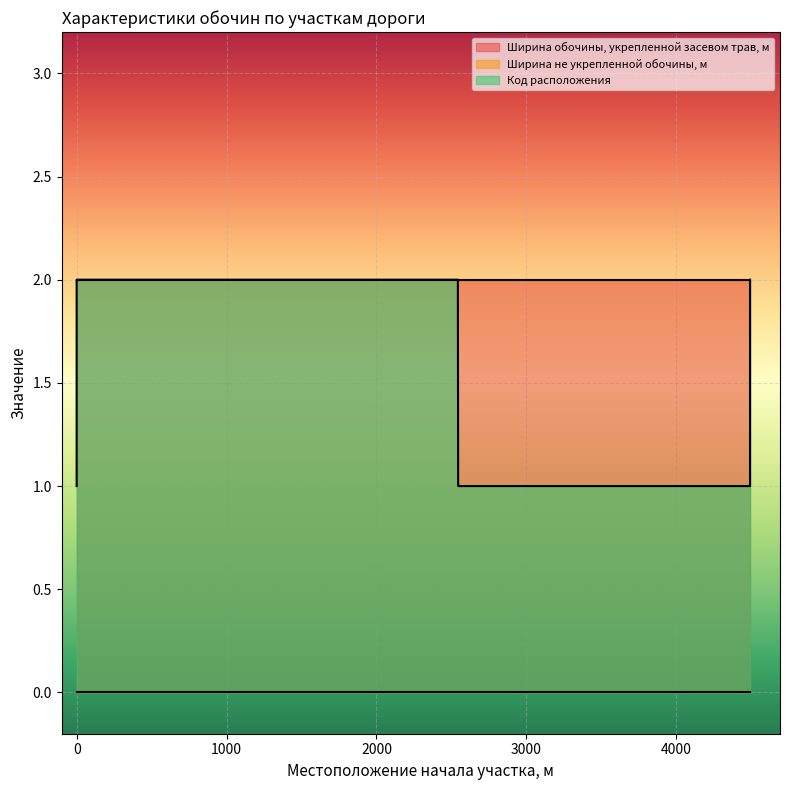

Reading left to right, what are all the values shown in this chart?

Ширина обочины, укрепленной засевом трав, м: 2	2	2	2	2	2	2	2	2
Ширина не укрепленной обочины, м: 0	0	0	0	0	0	0	0	0
Код расположения: 1	2	2	2	2	1	1	1	2